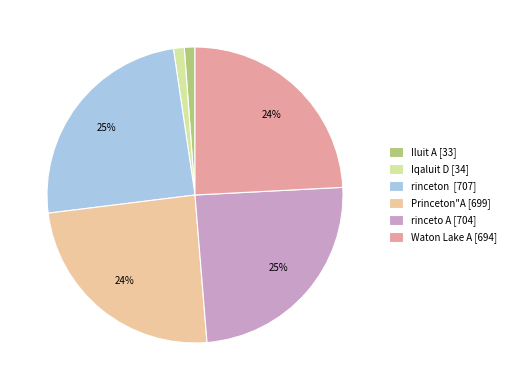

How many segments does this pie chart have?

6